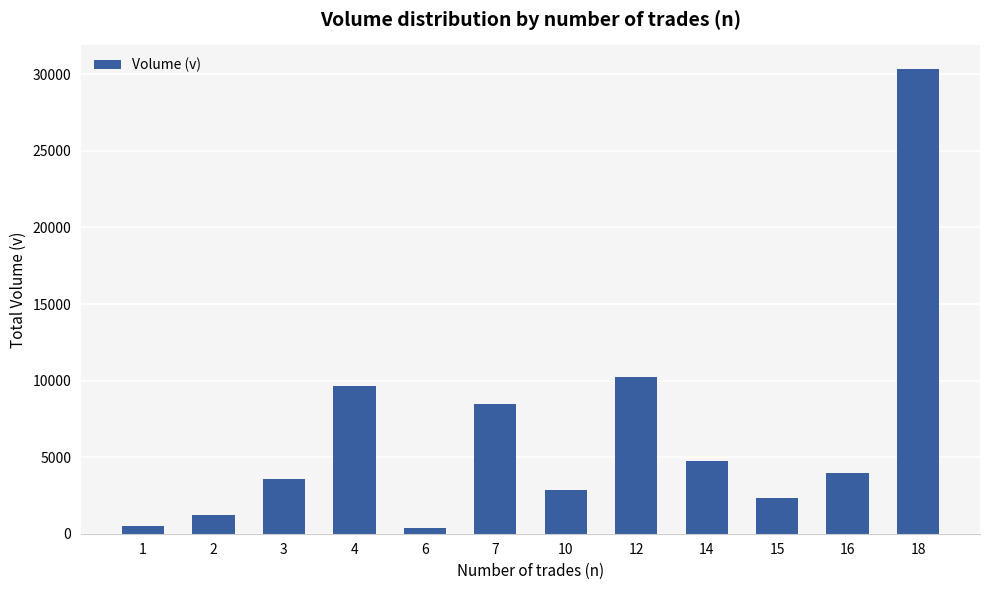

What is the value of the 7th bar from the left?

2865